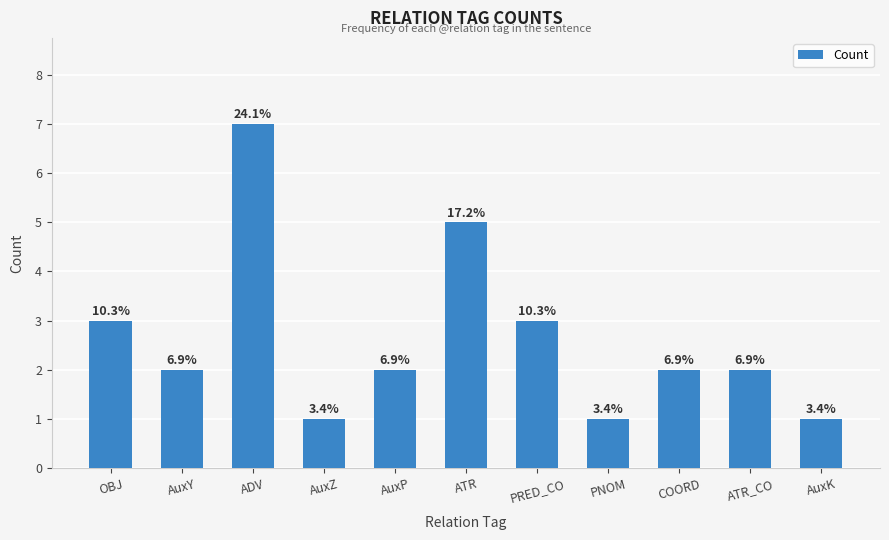

Are the bars grouped side by side (vs. stacked)?

No